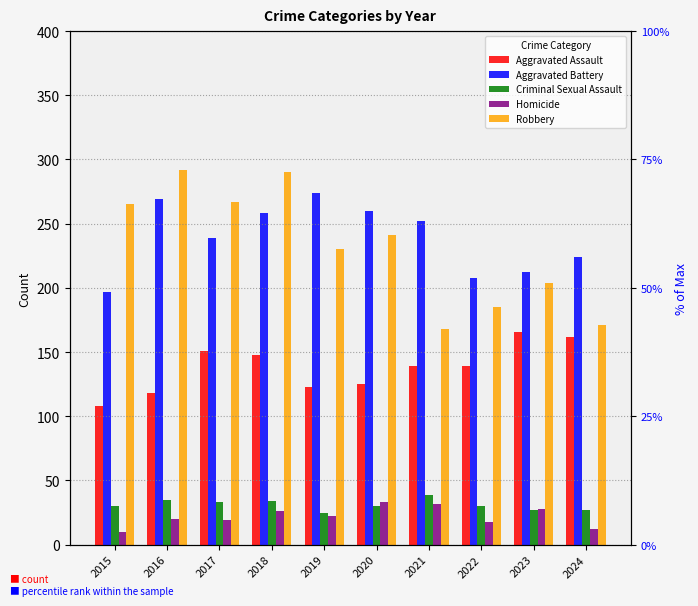

Reading left to right, extract all data points from this chart.

Aggravated Assault: 108	118	151	148	123	125	139	139	166	162
Aggravated Battery: 197	269	239	258	274	260	252	208	212	224
Criminal Sexual Assault: 30	35	33	34	25	30	39	30	27	27
Homicide: 10	20	19	26	22	33	32	18	28	12
Robbery: 265	292	267	290	230	241	168	185	204	171